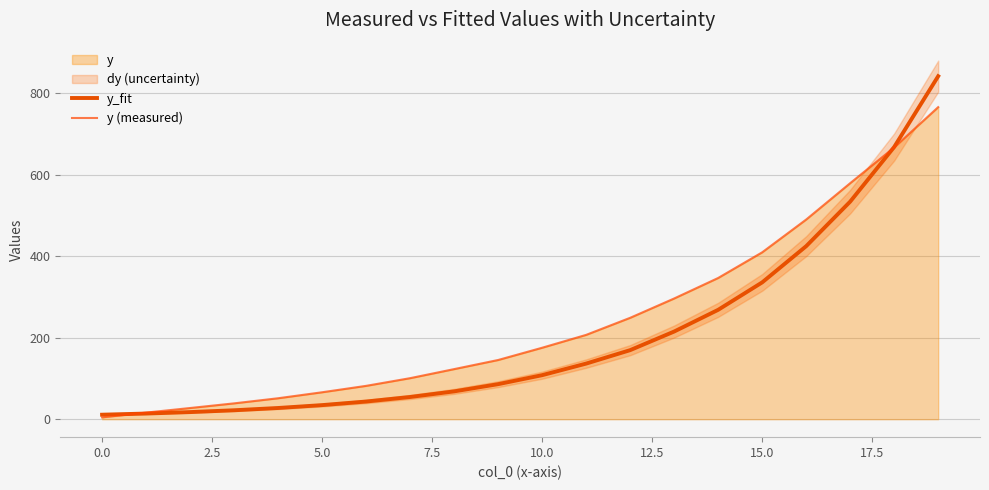

Which series changed the most between 2.5 and 12?

y (measured)